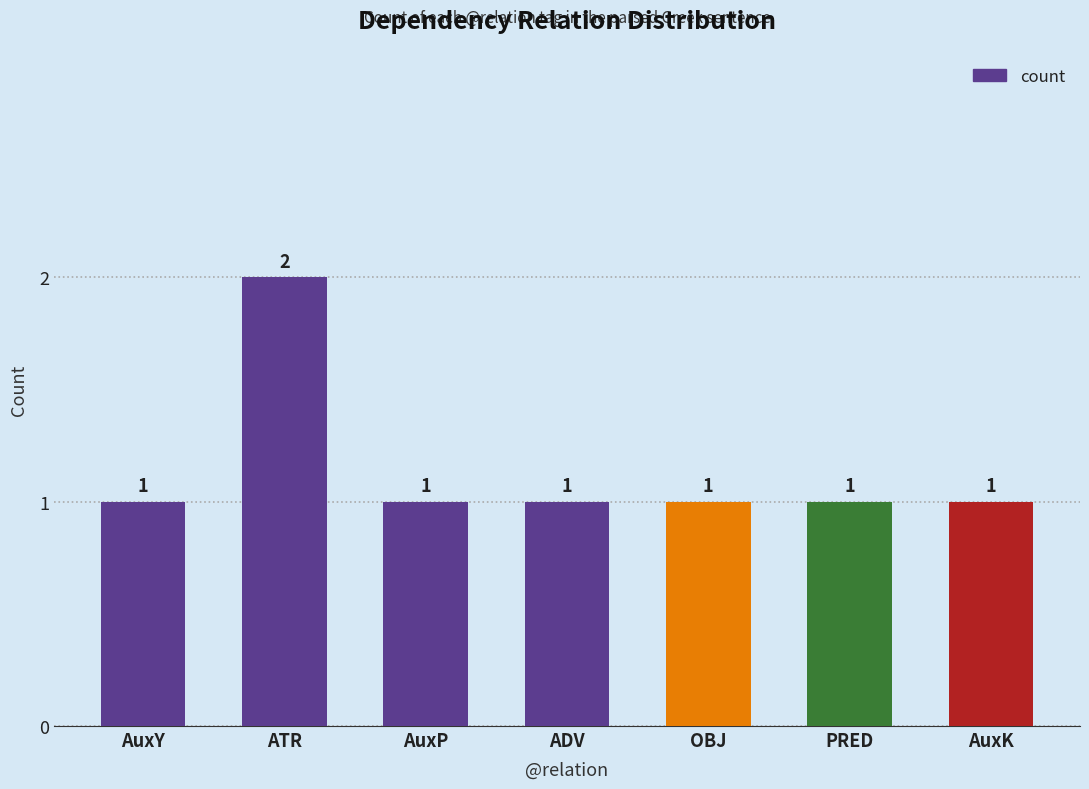

How many bars are there in total?

7